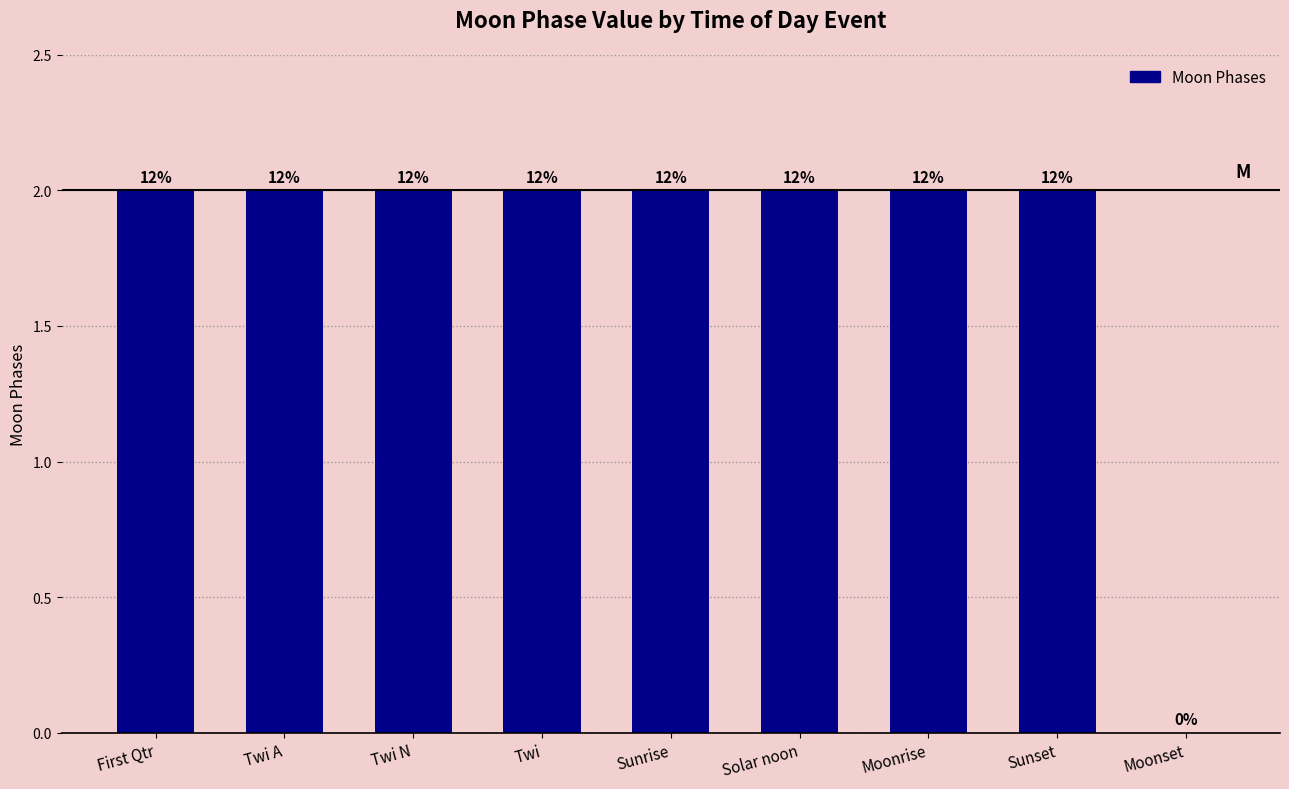

What is the label of the 6th bar from the right?

Twi